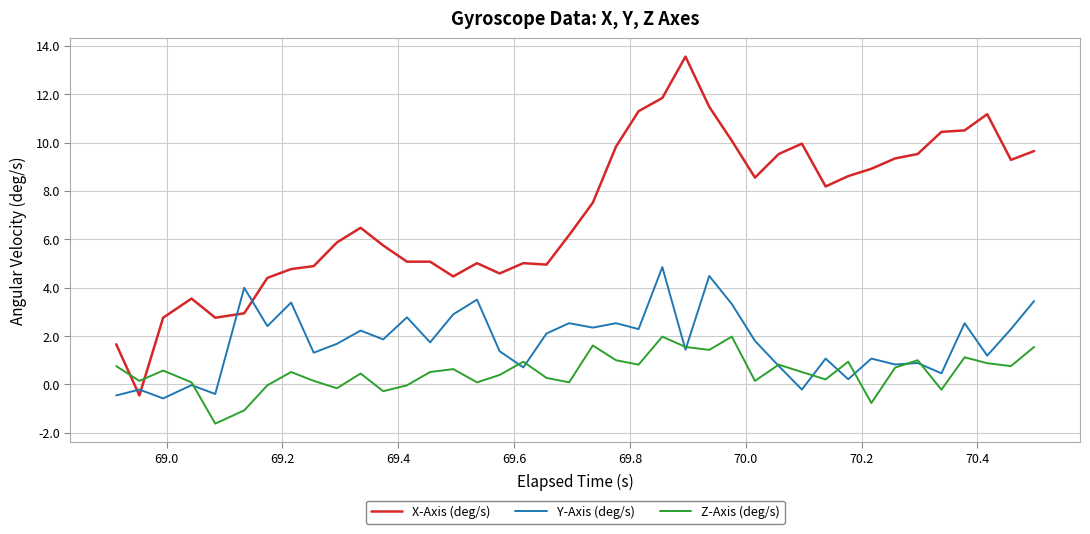

Which series has the largest total across all categories?

X-Axis (deg/s)